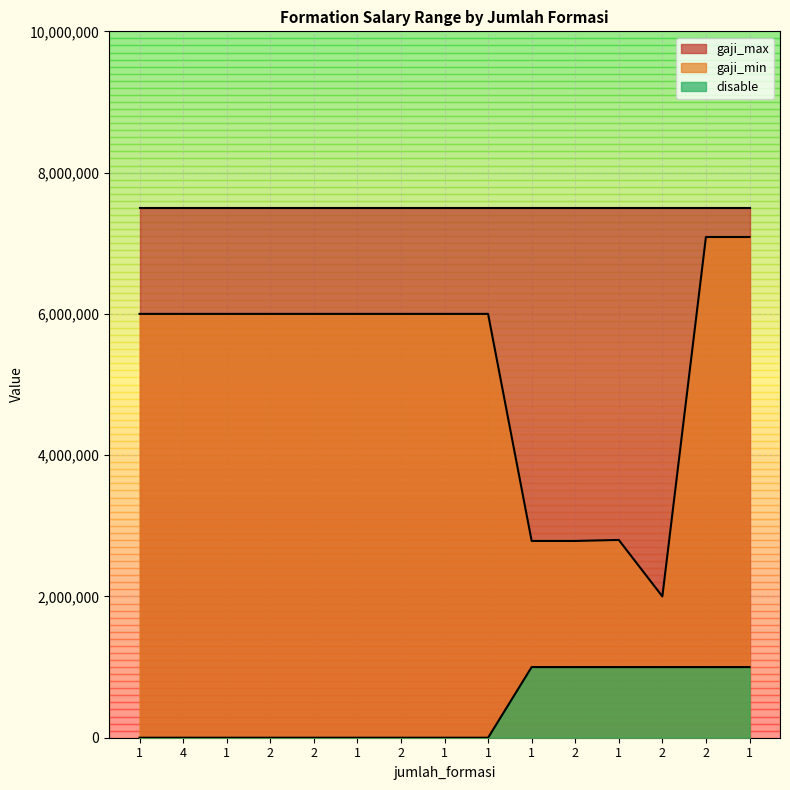

True or false: disable and gaji_min intersect in this chart.

False